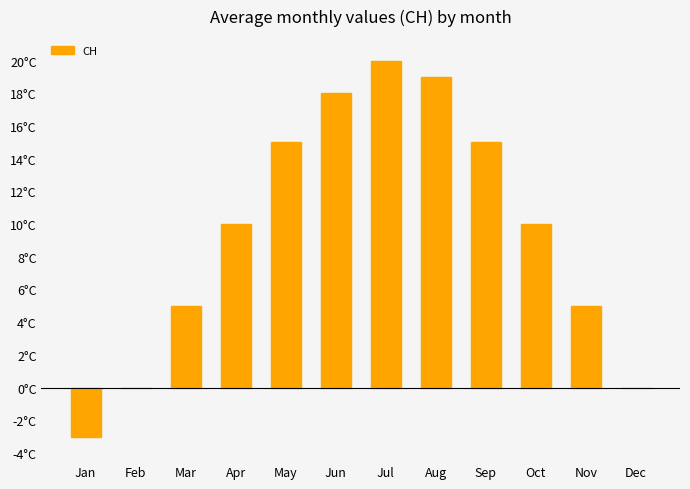

Where does the data first go above 10?

May